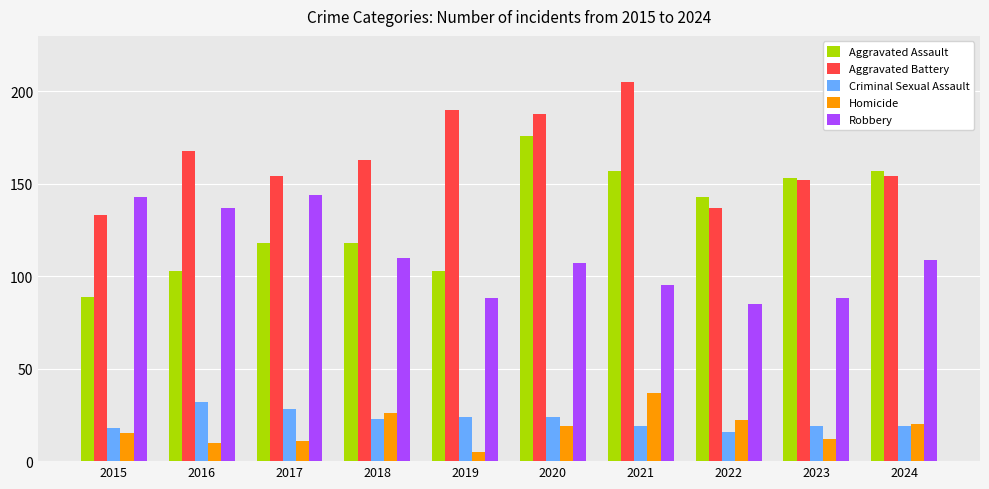

What are all the series names shown in the legend?

Aggravated Assault, Aggravated Battery, Criminal Sexual Assault, Homicide, Robbery